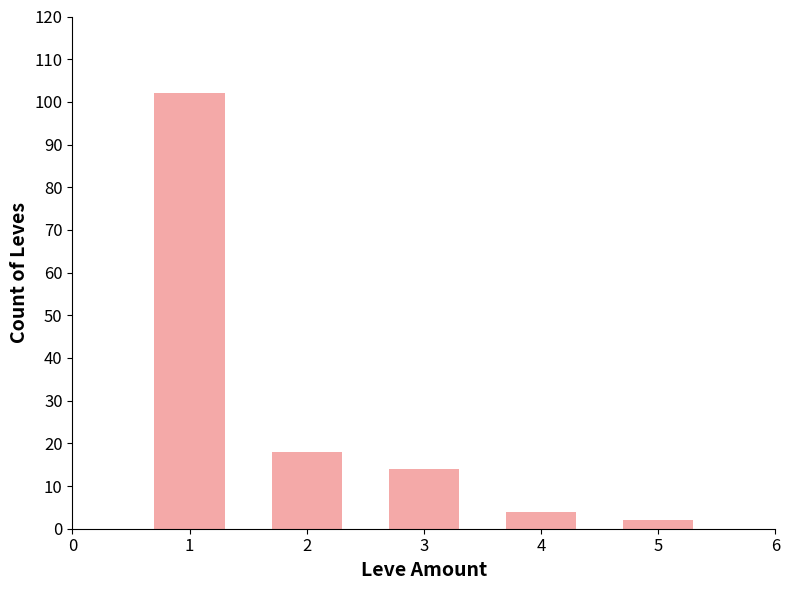

True or false: the data shows 2 at 3.

False